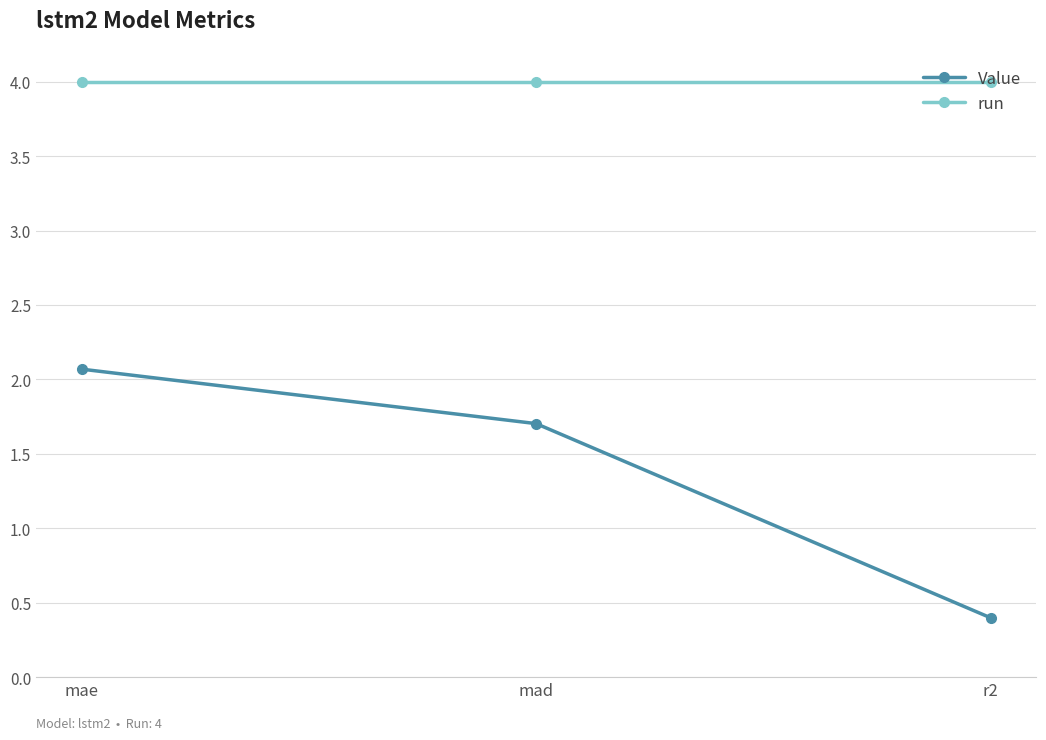

Is this an area chart (filled region under the line)?

No